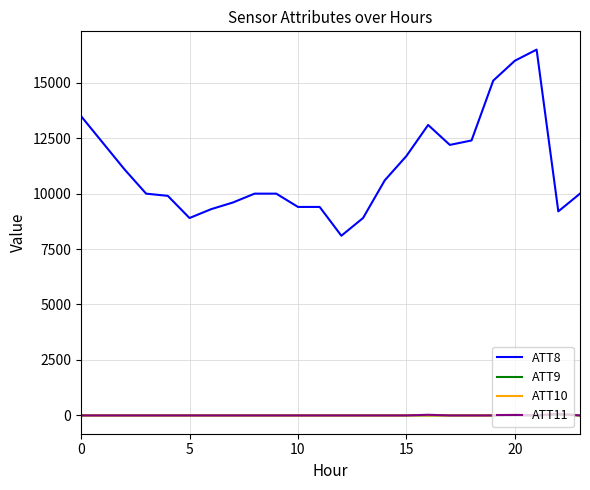

How many distinct data groups are displayed?

4